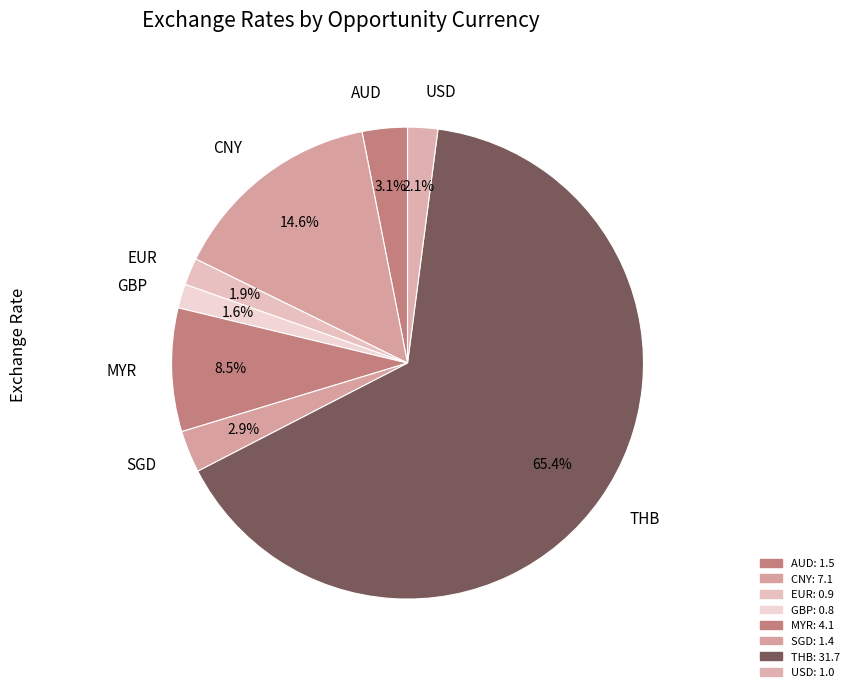

What percentage is the USD slice, to the nearest percent?

2%